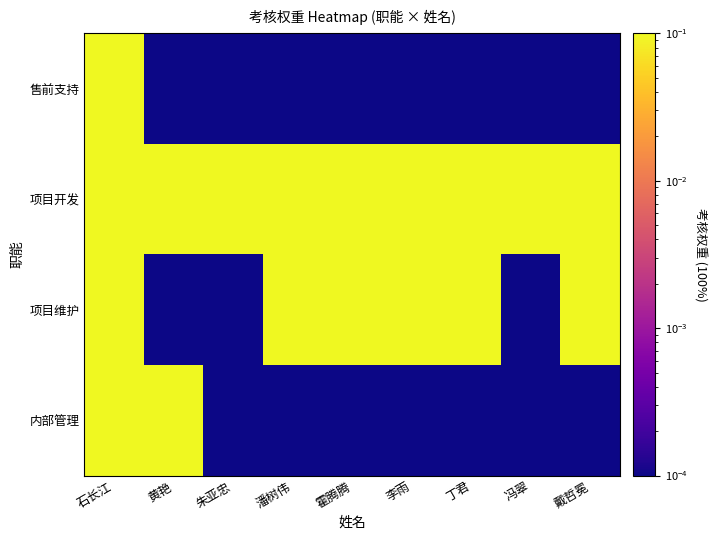

Rank the series at 潘树伟 from lowest to highest value.

售前支持, 内部管理, 项目开发, 项目维护